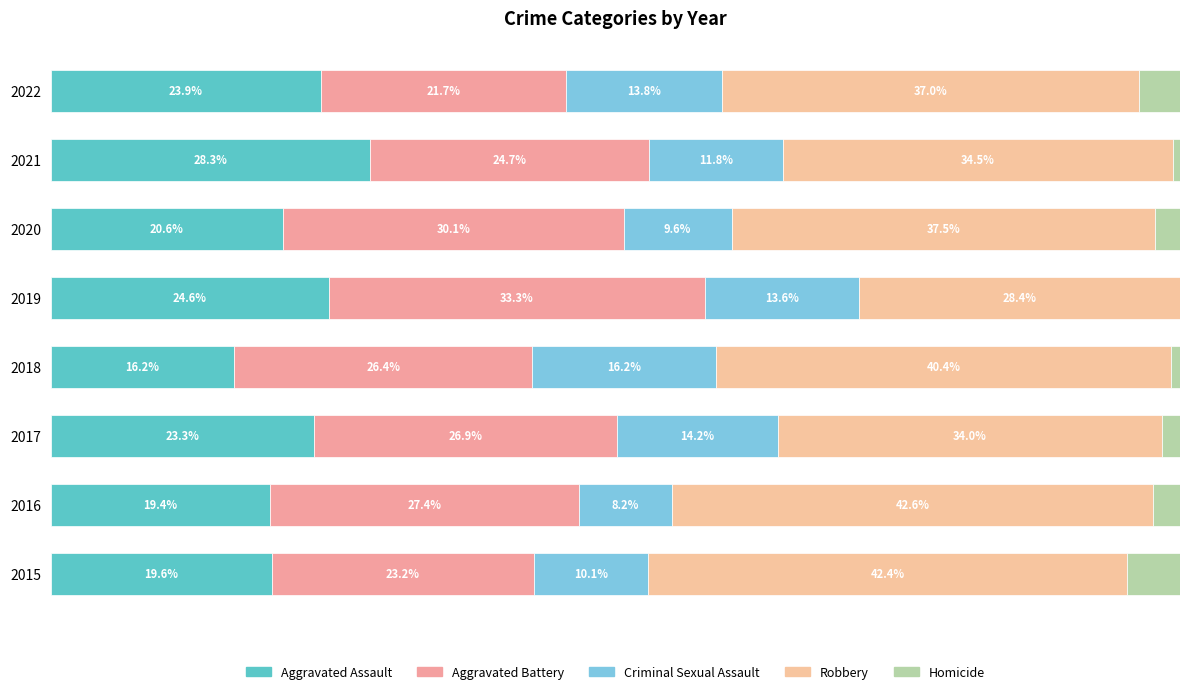

Which series has the largest range (max minus min)?

Robbery